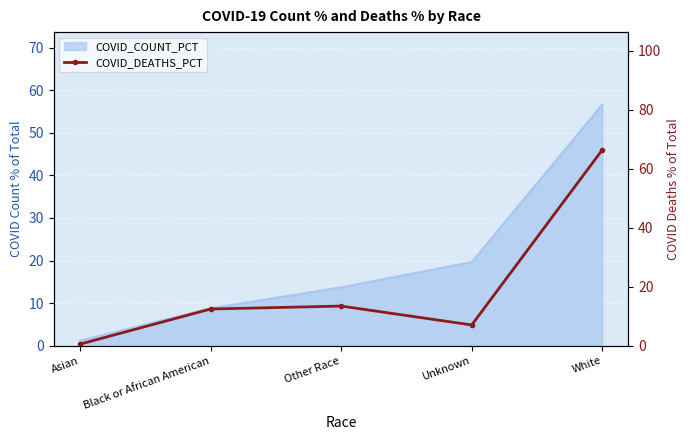

Is it true that the value at Black or African American is 21.0?

False